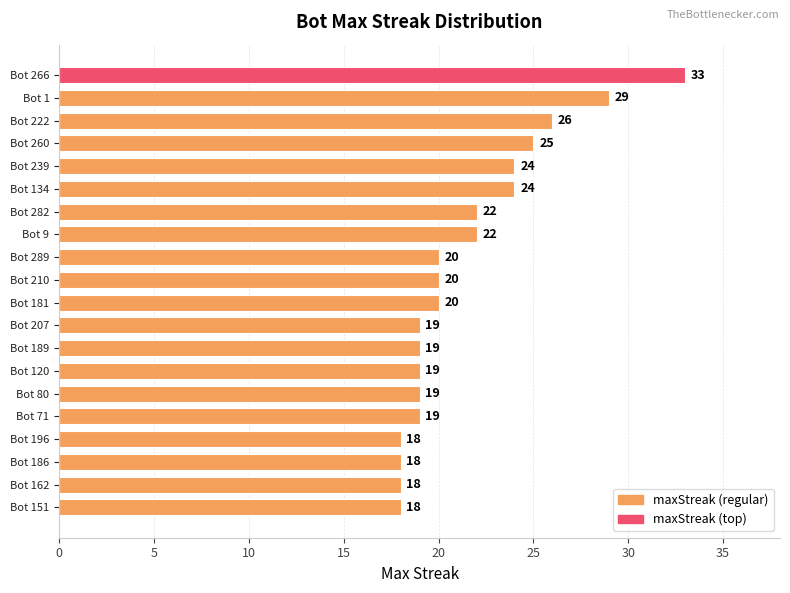

What is the greatest value displayed?

33